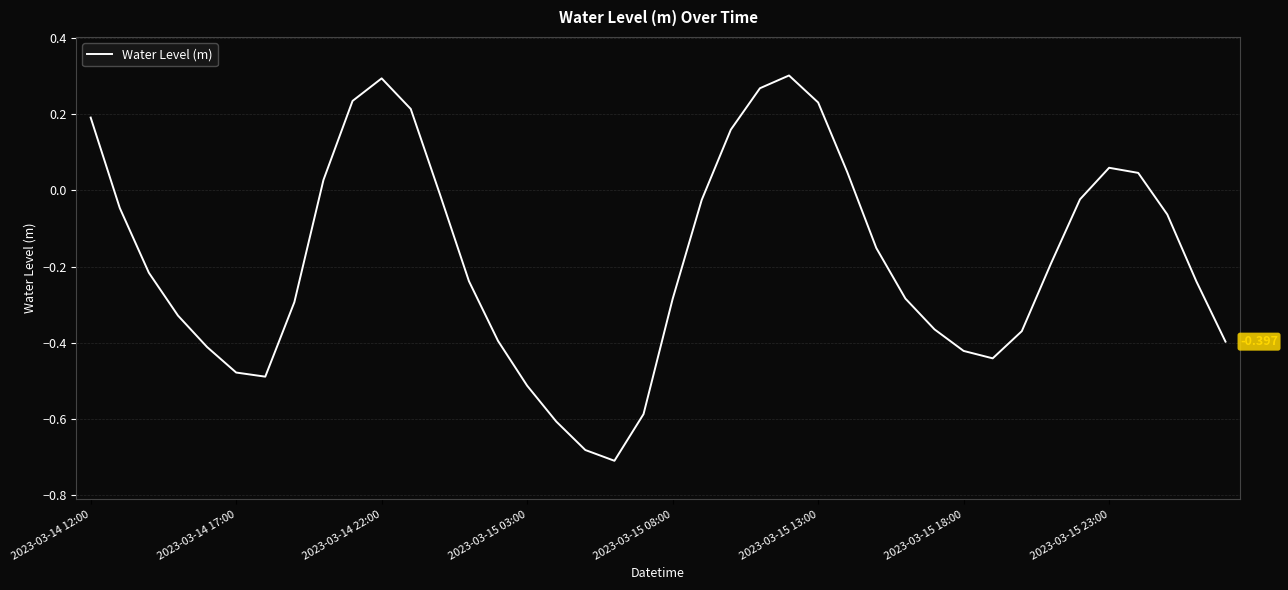

Is this an area chart (filled region under the line)?

No